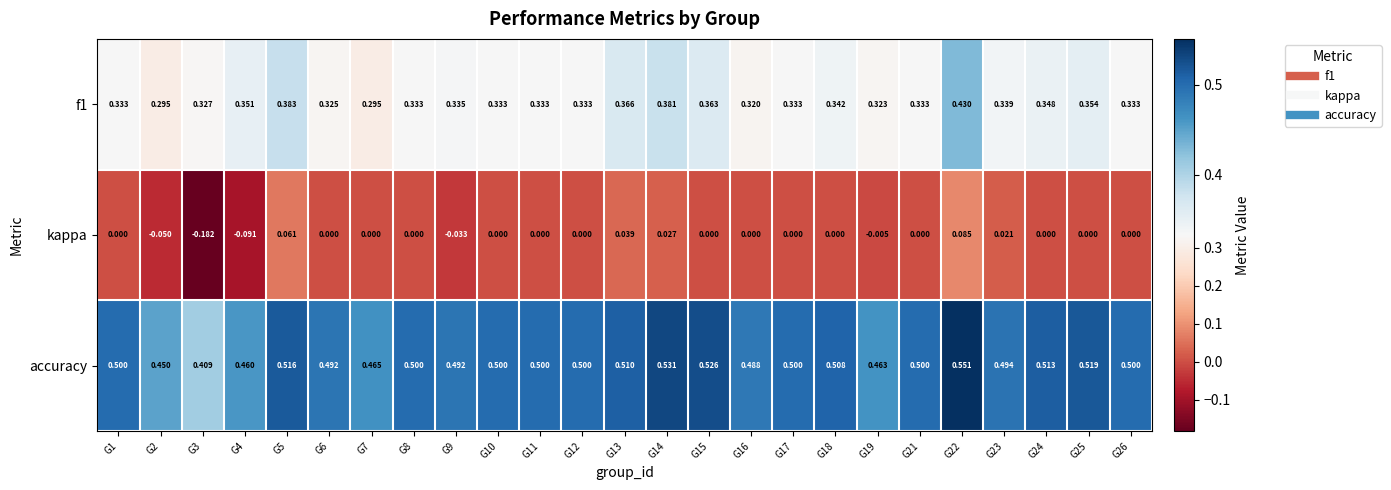

Which series changed the most between G3 and G21?

kappa